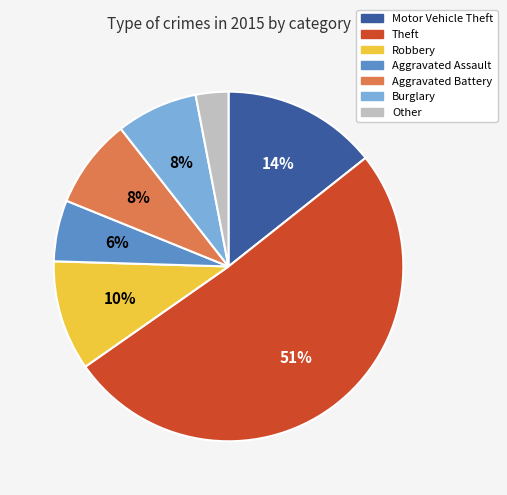

Which category has the biggest portion of the pie?

Theft